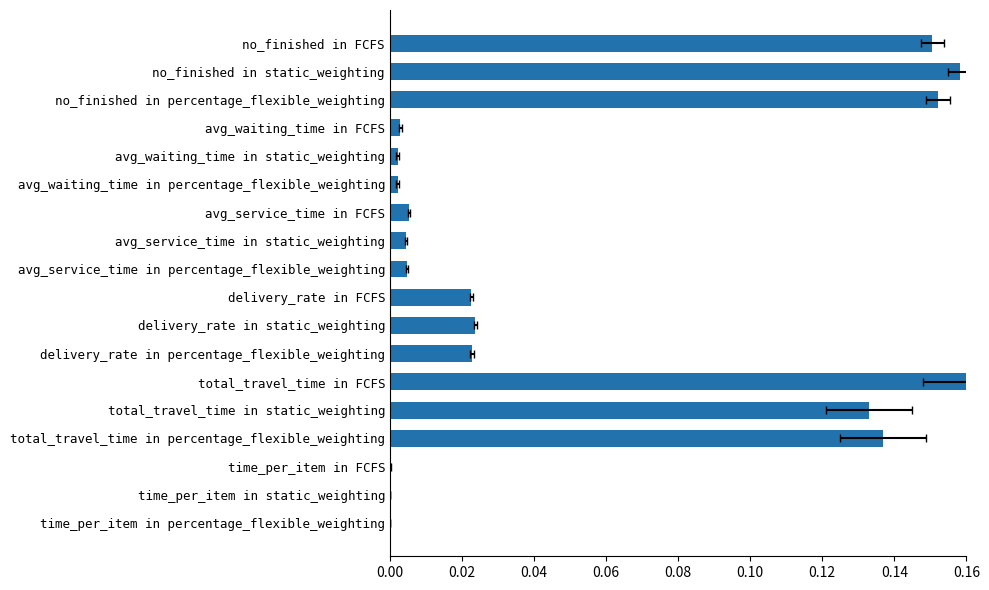

Is it true that the value at delivery_rate in percentage_flexible_weighting is 0.0?

False